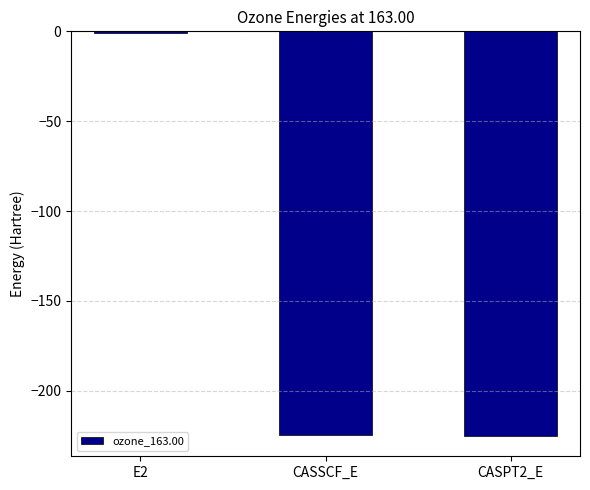

How many data points does each series have?

3